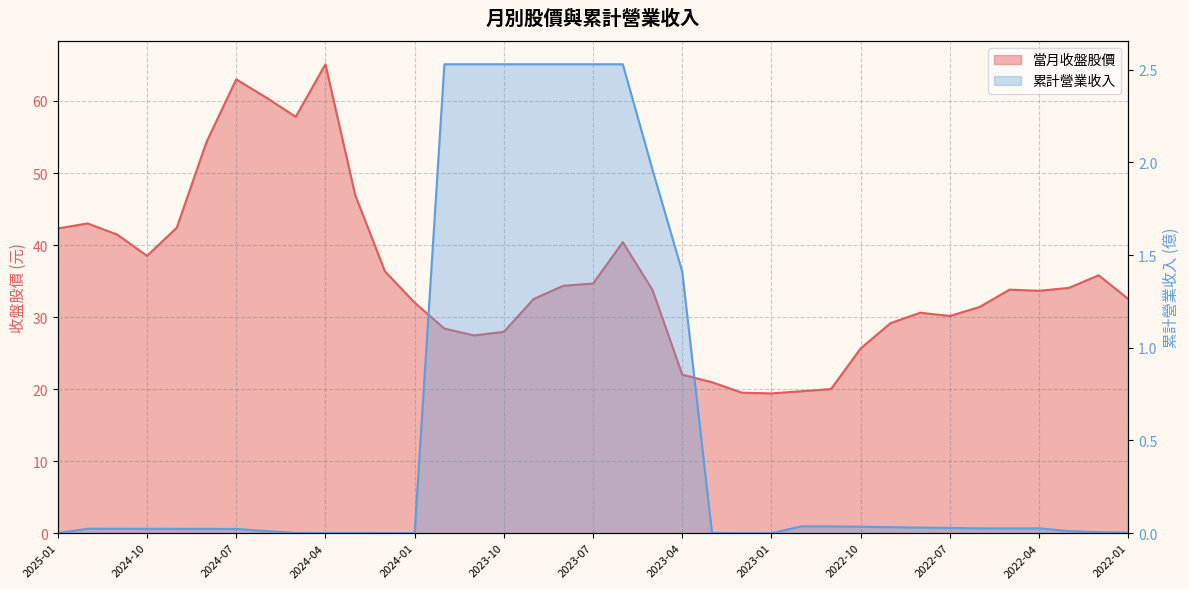

How many lines are shown in the chart?

2